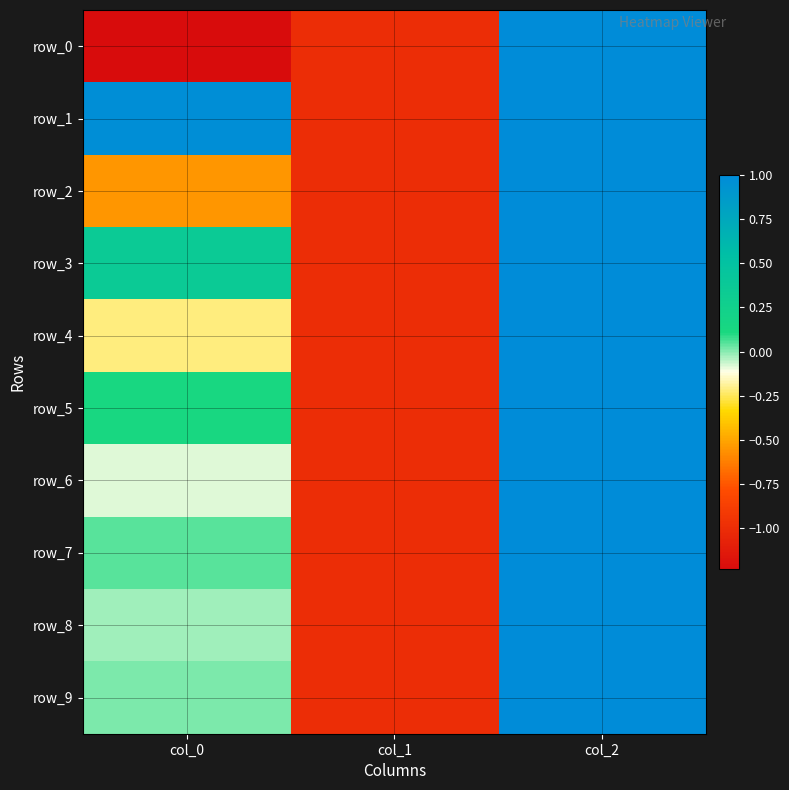

What is the difference between the maximum and minimum values in the row_8 series?

2.0